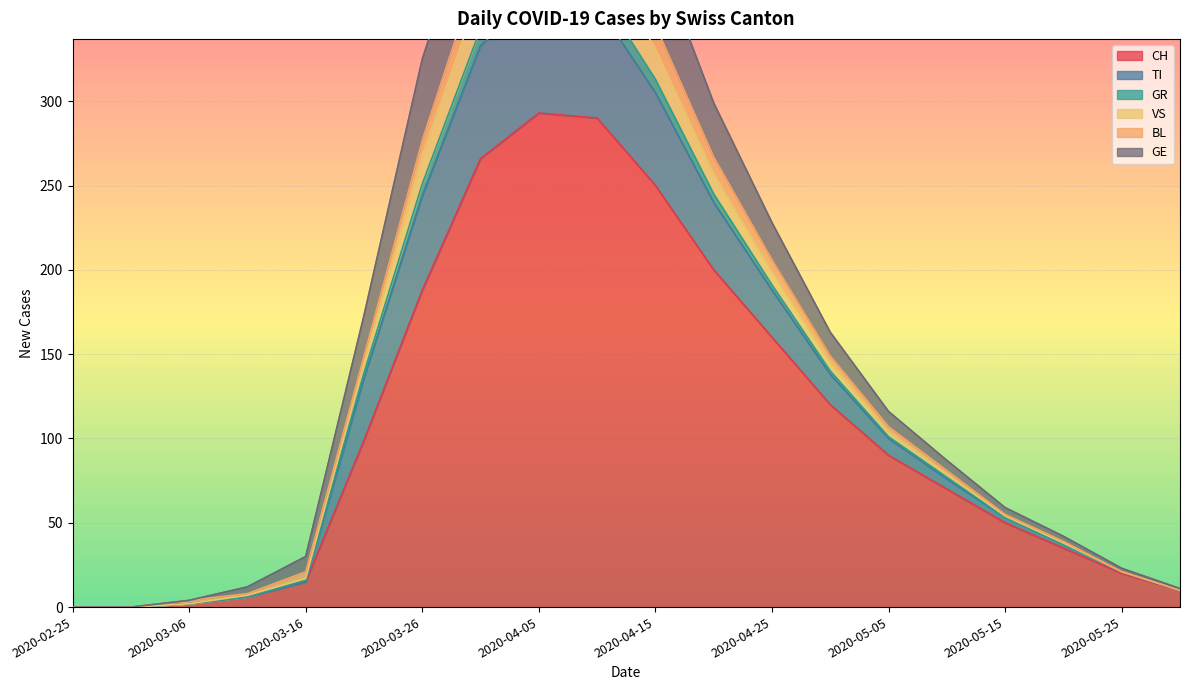

True or false: CH has a value of 167 at 2020-04-15.

False